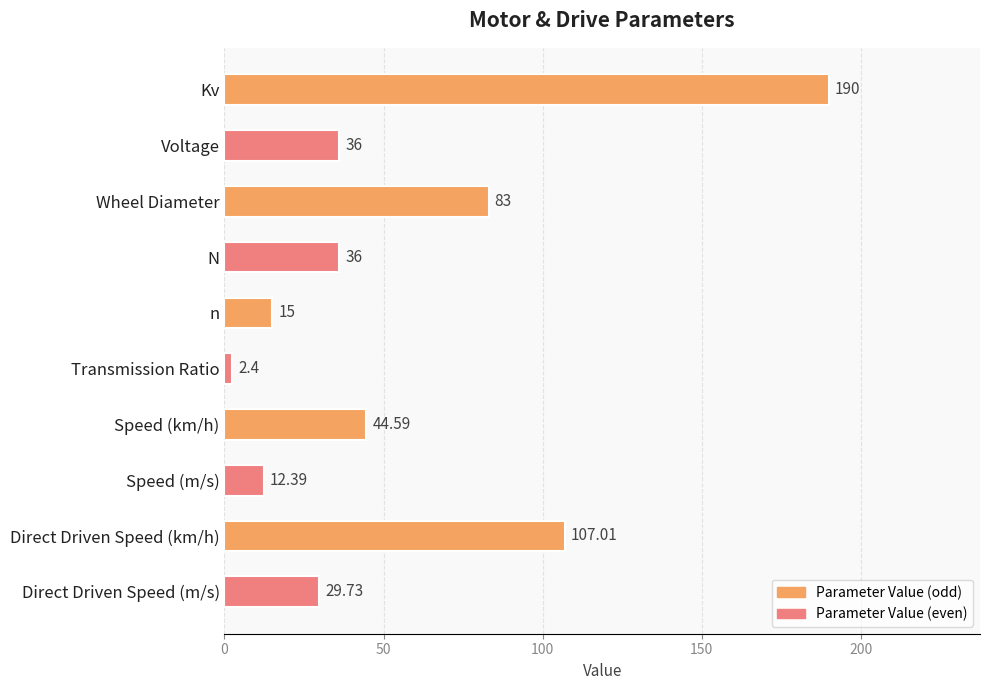

Approximately how many times larger is the value at Kv compared to Voltage?

5.3